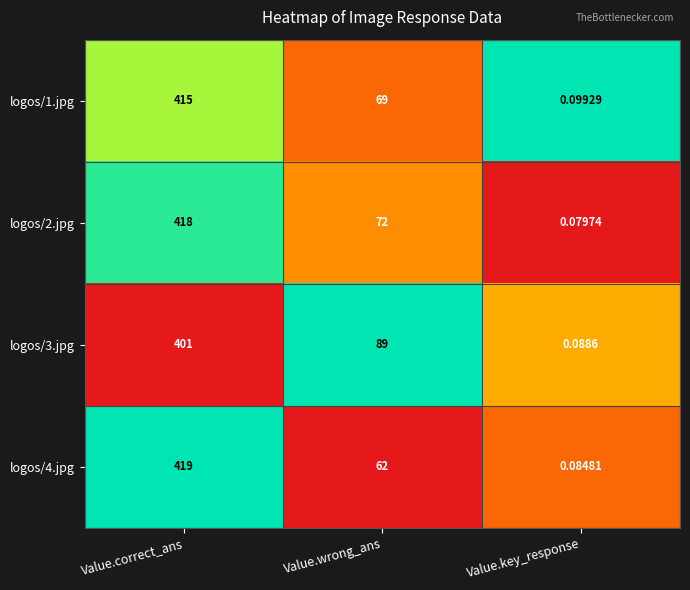

At which category is the sum across all series the highest?

Value.correct_ans